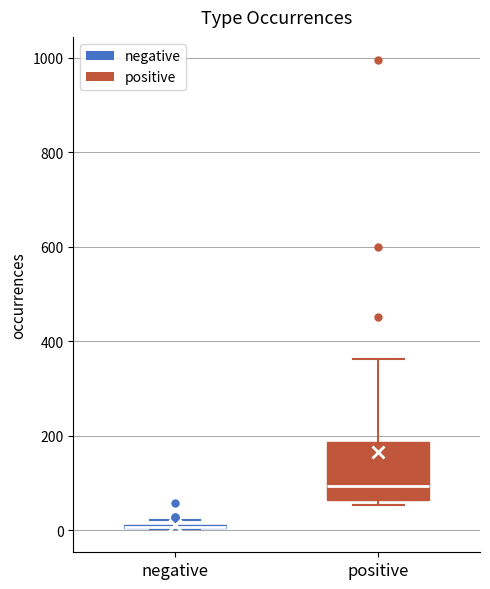

Where is the lower edge of the box for positive on the y-axis? The values are not printed on the chart, so give them approximately, as read against the axis.

60